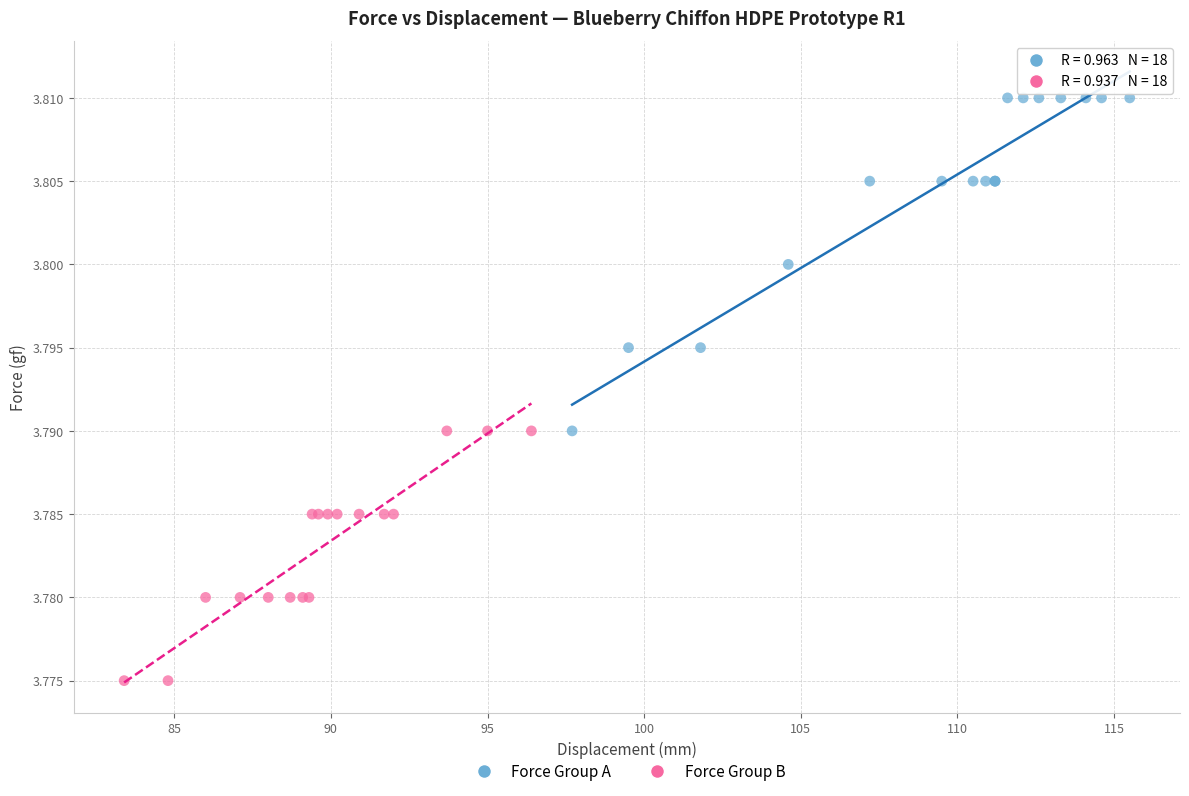

Which series contains the highest Y value?

Force Group A